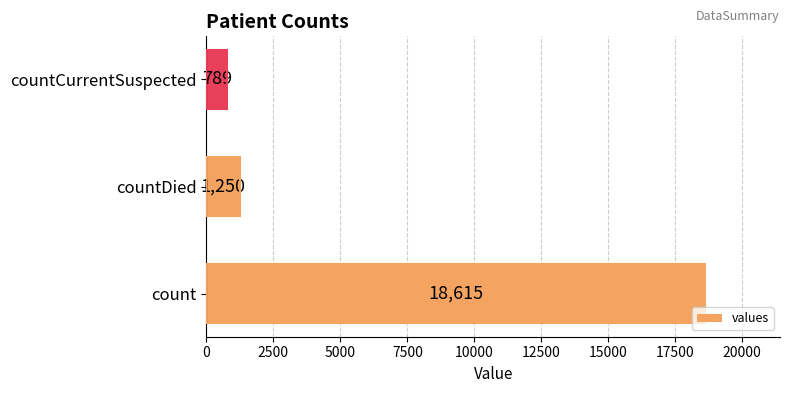

Rank the categories by value from lowest to highest.

countCurrentSuspected, countDied, count